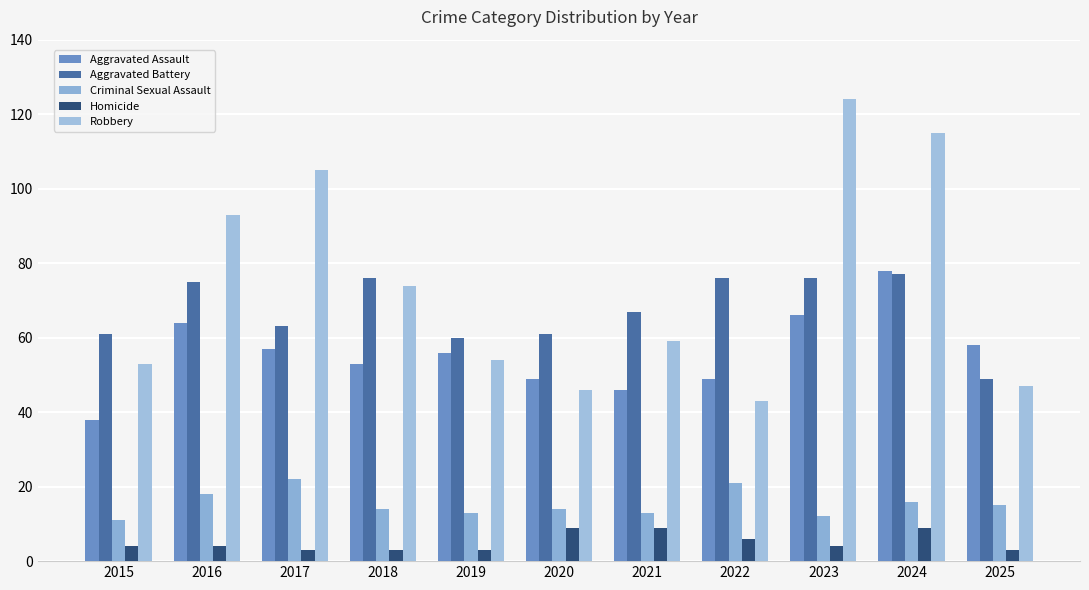

What is the difference between the Aggravated Assault values at 2019 and 2023?

10